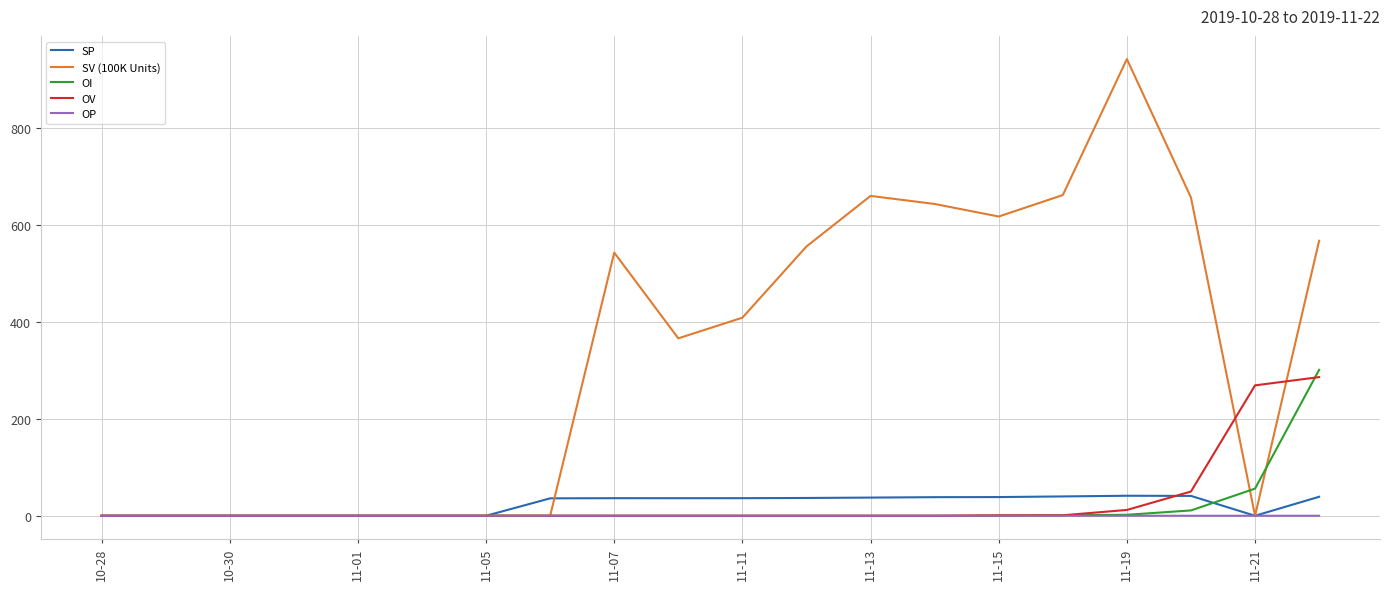

Which series has the largest range (max minus min)?

SV (100K Units)